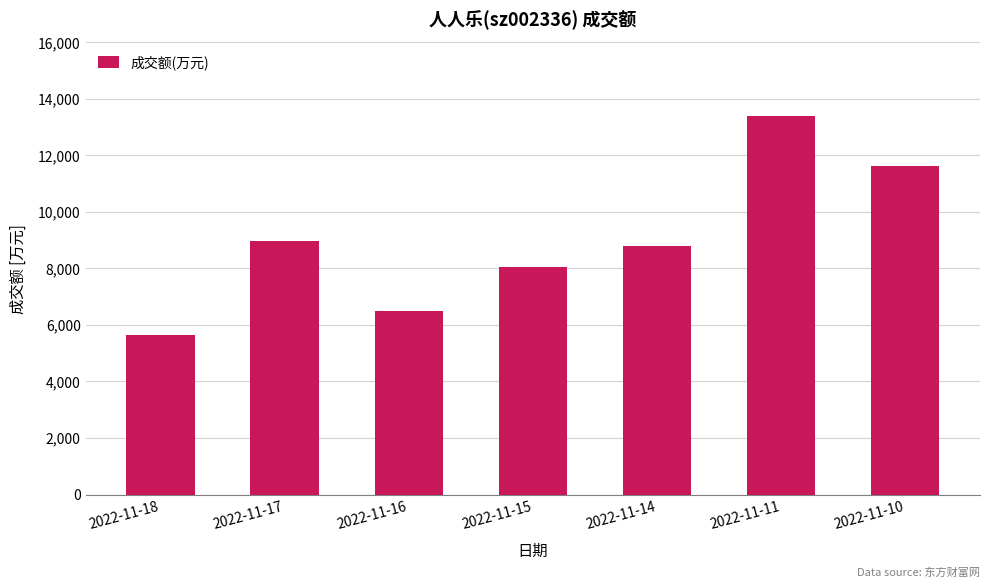

What is the minimum value shown in the chart?

5648